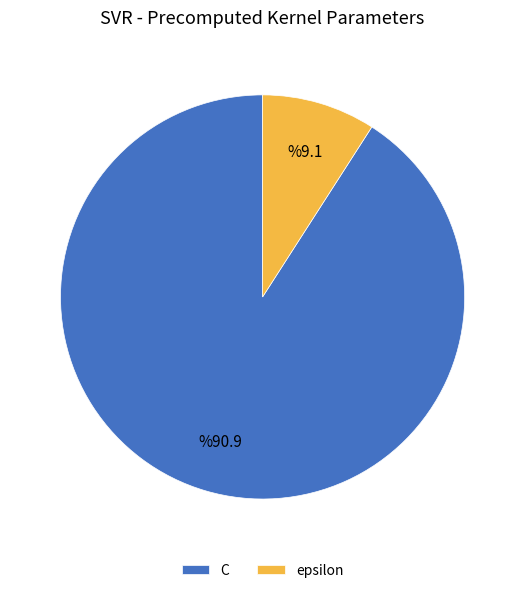

Count the number of slices in the pie.

2